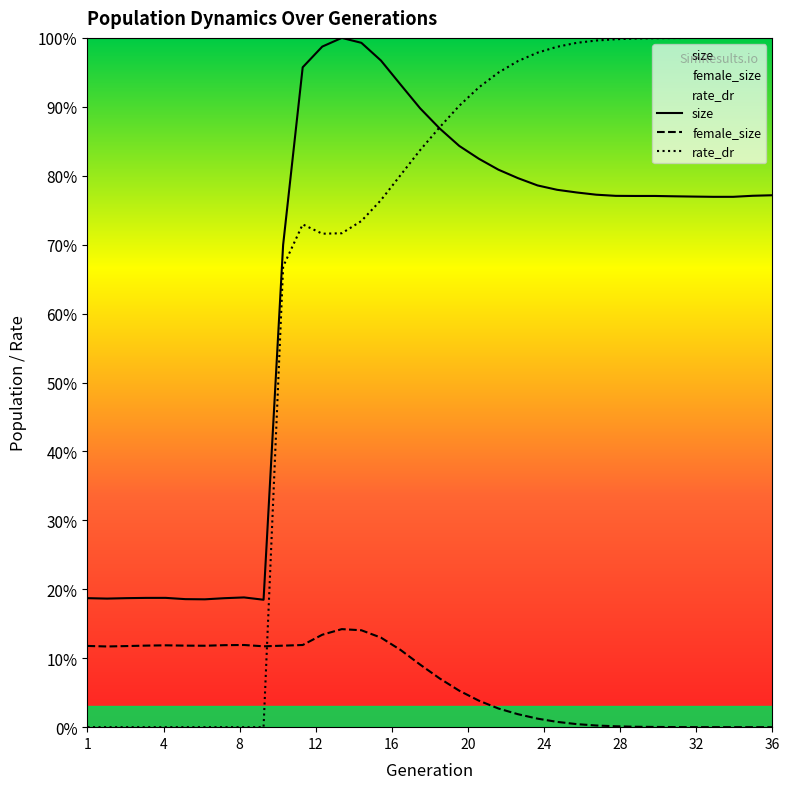

Count the number of data series in this chart.

3